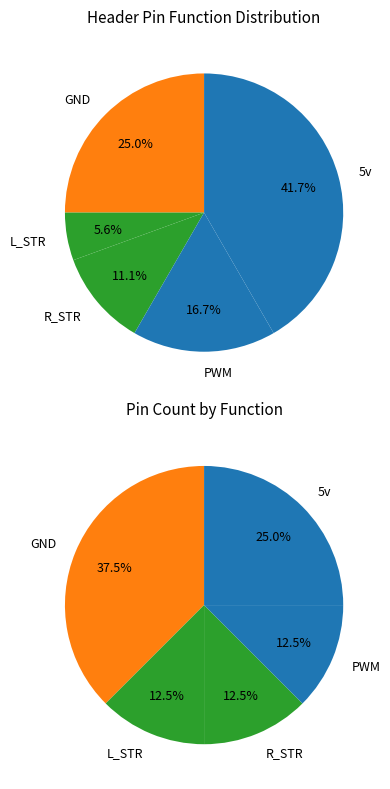

What percentage is NOT represented by L_STR?

94.4%